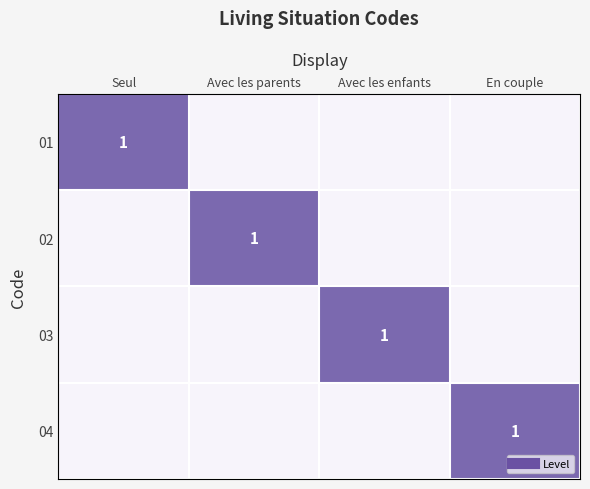

Count the number of data series in this chart.

4